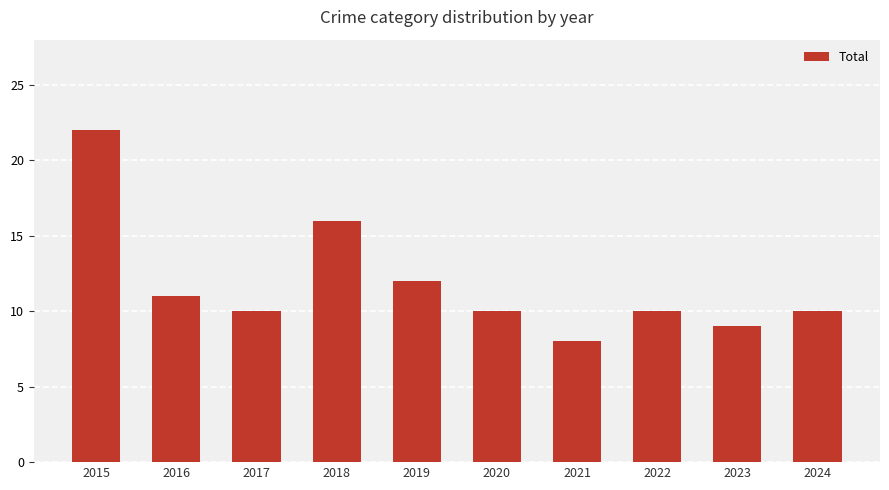

What is the difference between the maximum and minimum values?

14